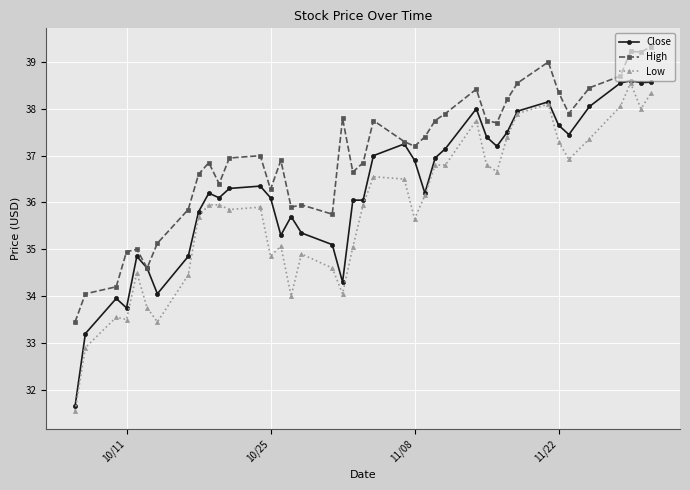

Is this an area chart (filled region under the line)?

No